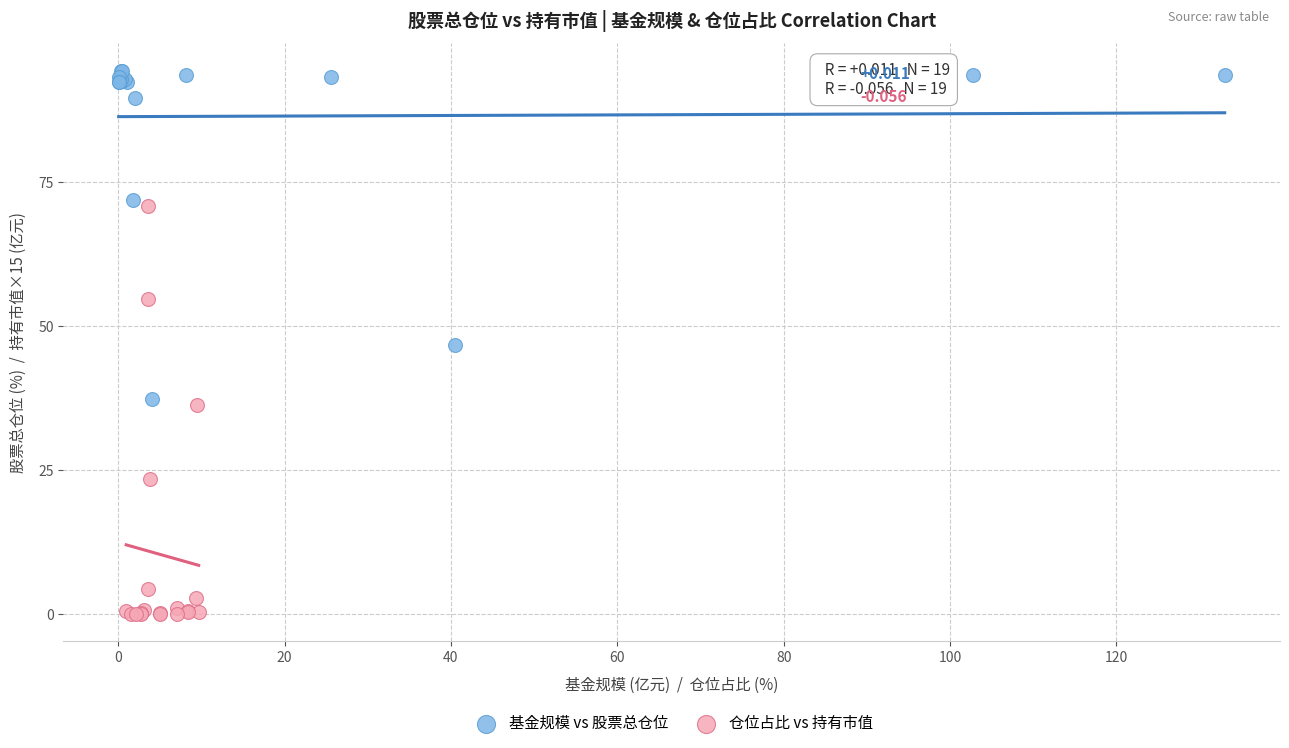

Which series reaches the maximum Y coordinate?

基金规模 vs 股票总仓位